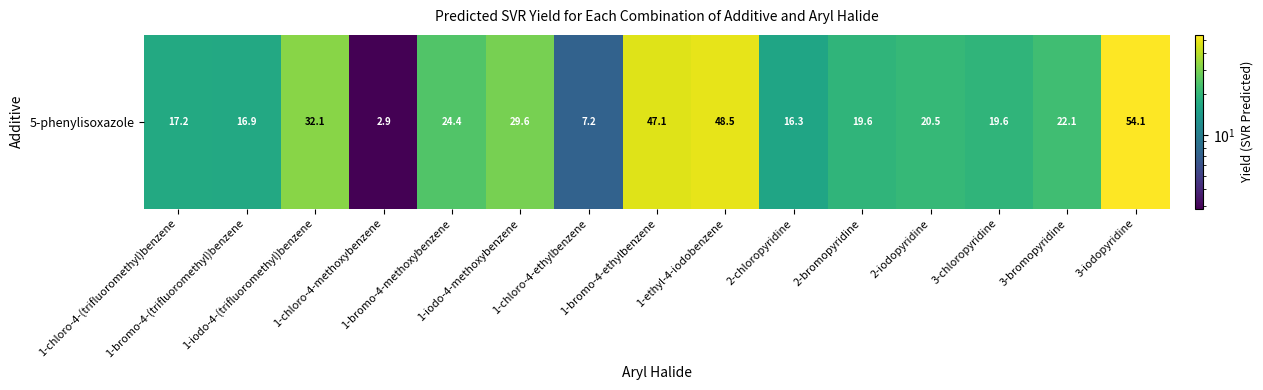

List the labels in order of value, largest first.

3-iodopyridine, 1-ethyl-4-iodobenzene, 1-bromo-4-ethylbenzene, 1-iodo-4-(trifluoromethyl)benzene, 1-iodo-4-methoxybenzene, 1-bromo-4-methoxybenzene, 3-bromopyridine, 2-iodopyridine, 2-bromopyridine, 3-chloropyridine, 1-chloro-4-(trifluoromethyl)benzene, 1-bromo-4-(trifluoromethyl)benzene, 2-chloropyridine, 1-chloro-4-ethylbenzene, 1-chloro-4-methoxybenzene